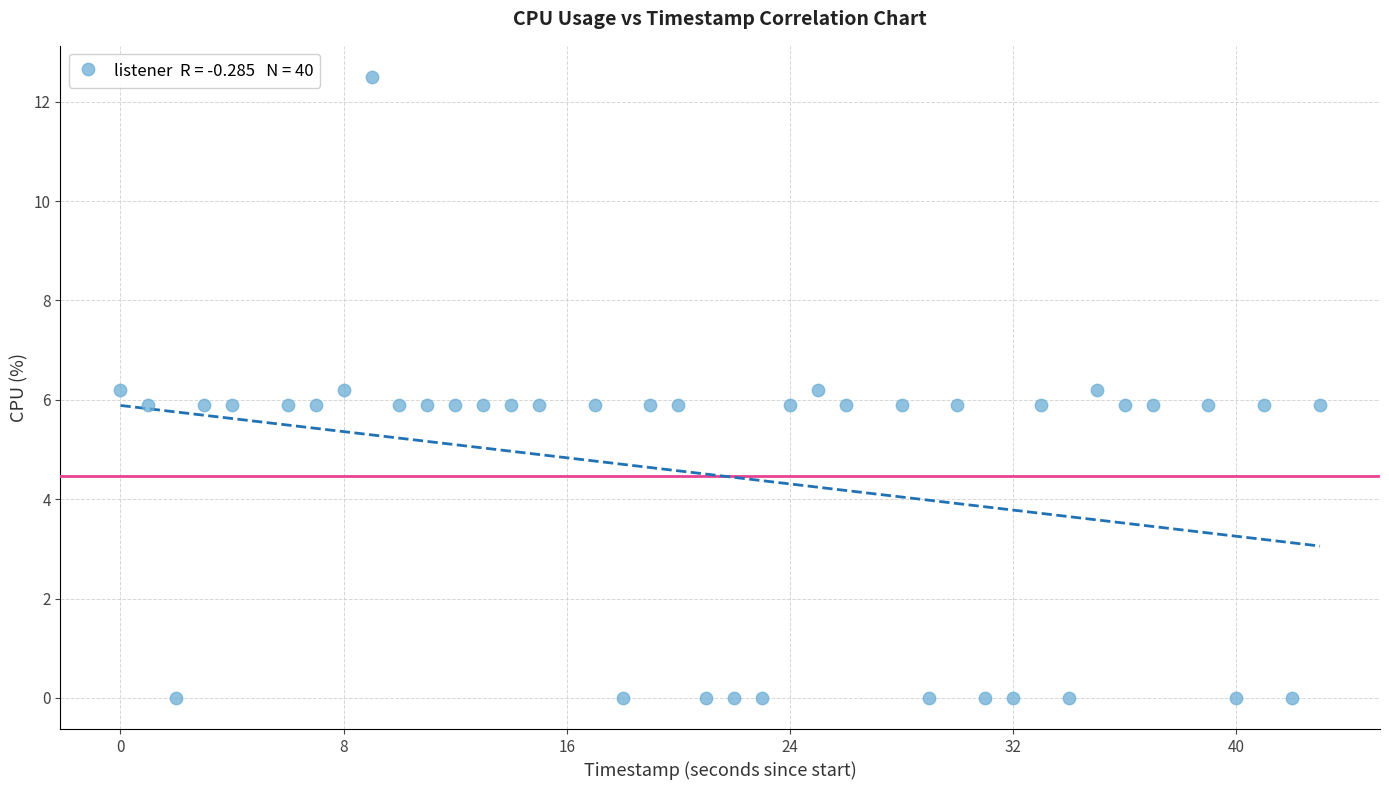

What is the range of Y values (max minus min)?

12.5